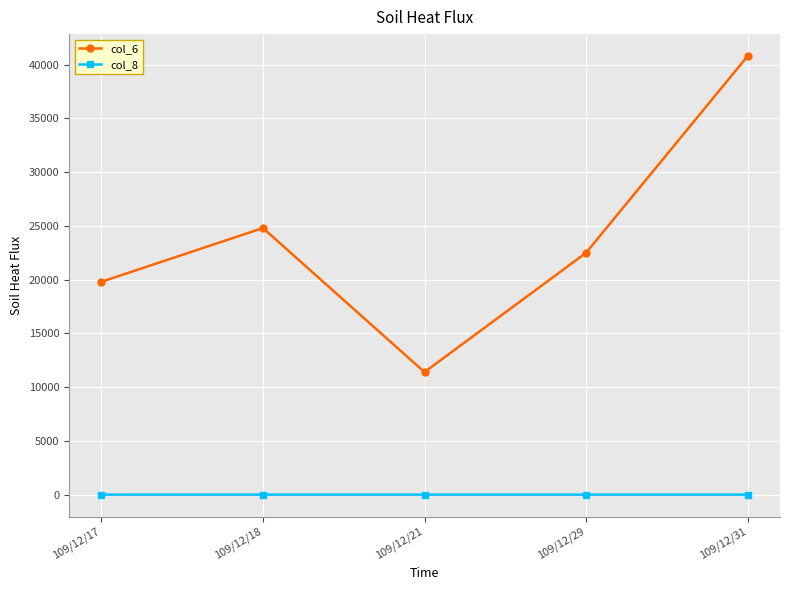

True or false: col_8 and col_6 intersect in this chart.

False